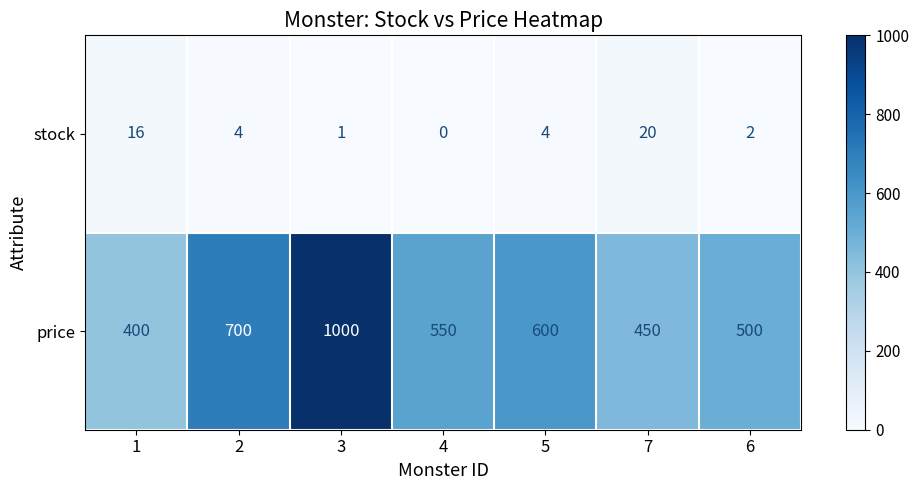

Reading left to right, what are all the values shown in this chart?

stock: 1=16	2=4	3=1	4=0	5=4	7=20	6=2
price: 1=400	2=700	3=1000	4=550	5=600	7=450	6=500